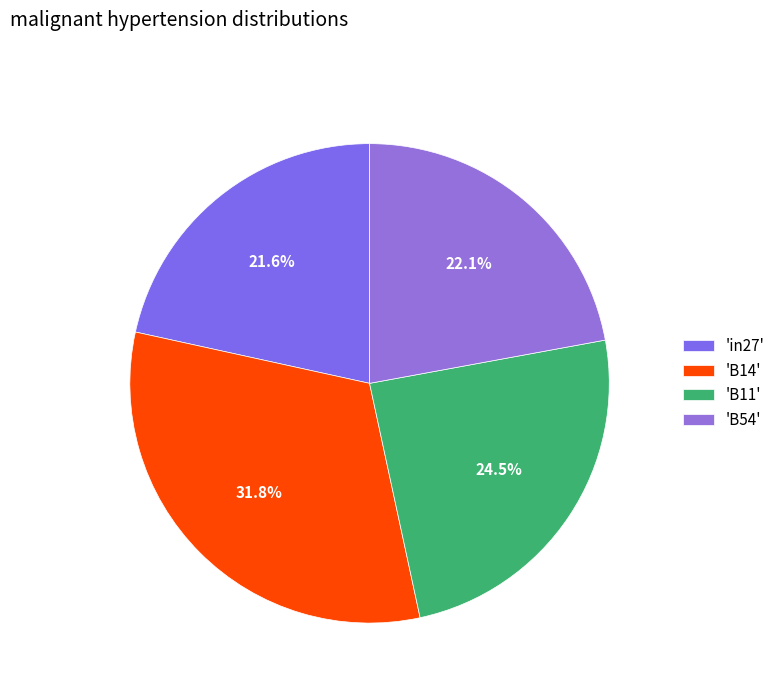

How many slices are in this pie chart?

4